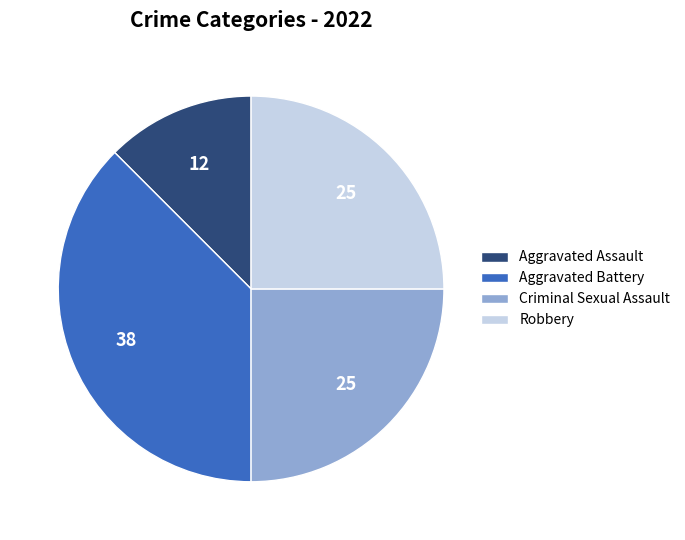

Combined, do Robbery and Aggravated Assault account for over 50%?

No